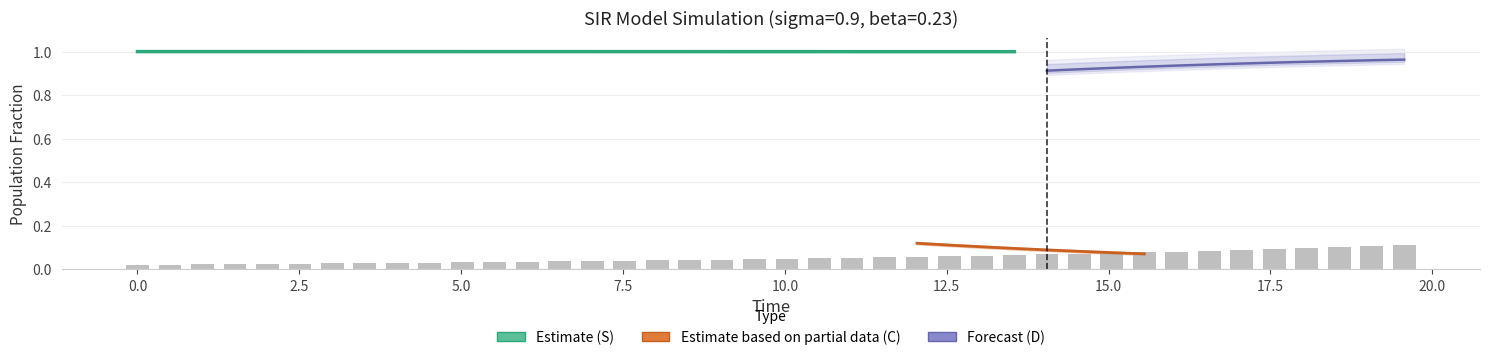

At how many categories does at least one series exceed 0?

40